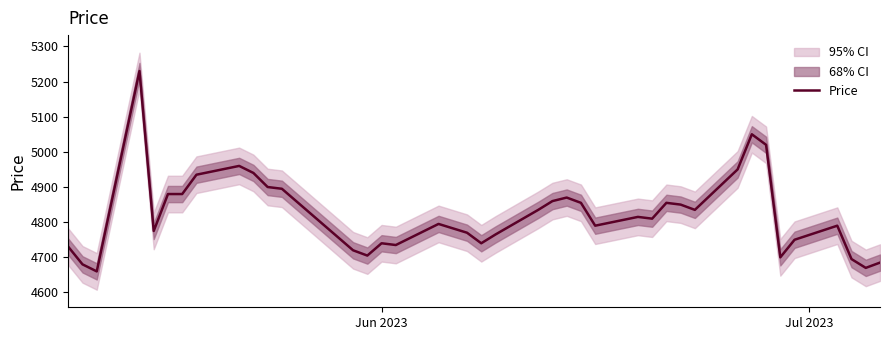

What is the minimum value for Price?

4660